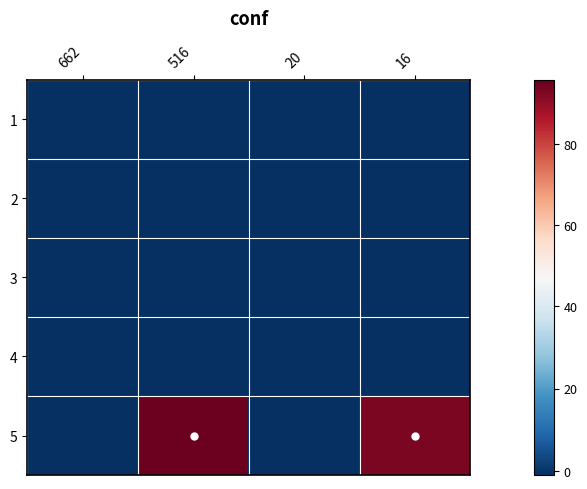

What is the total value across all series at 16?

89.3